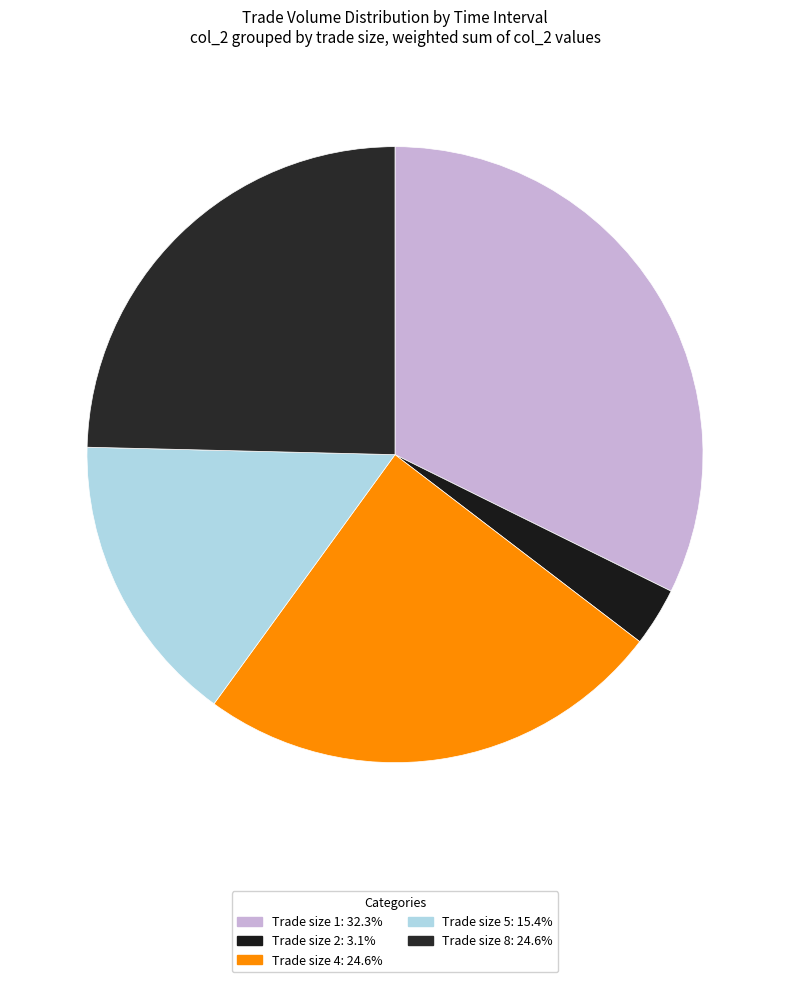

How many segments does this pie chart have?

5